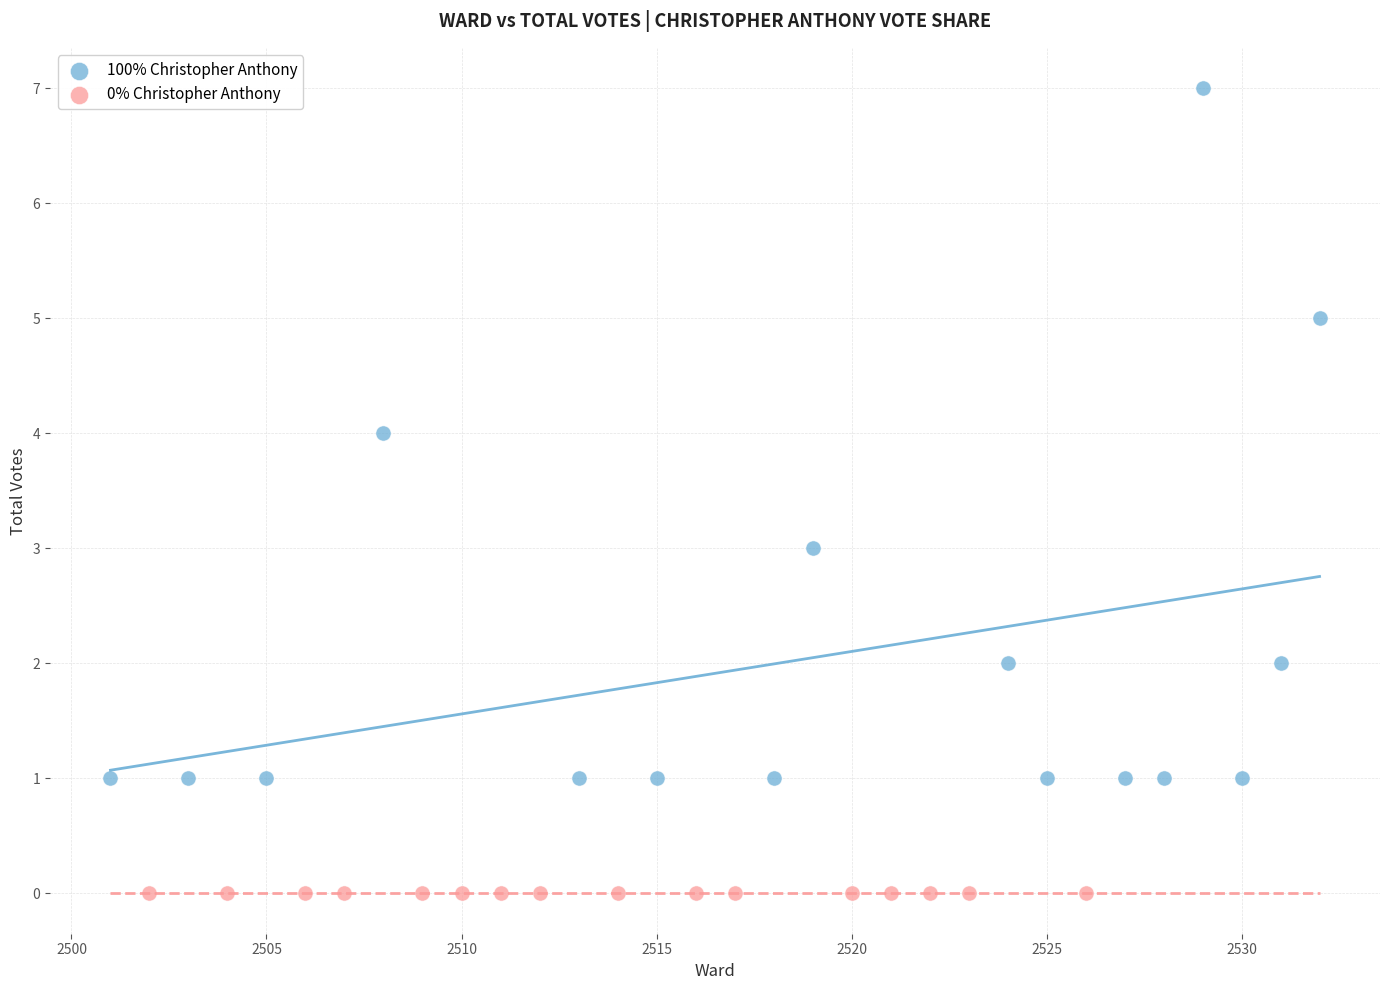

Which series reaches the minimum Y coordinate?

0% Christopher Anthony